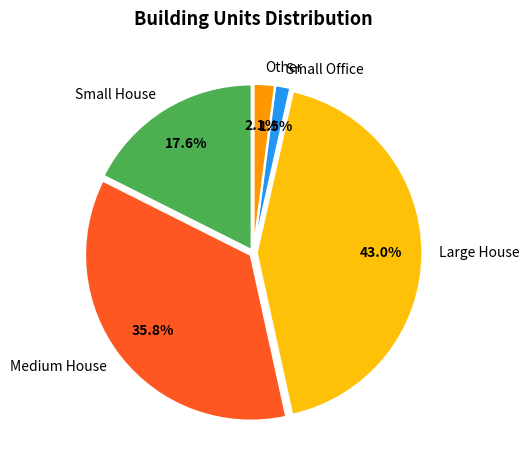

To the nearest percent, what is the difference between the largest and smallest slice percentages?

42%